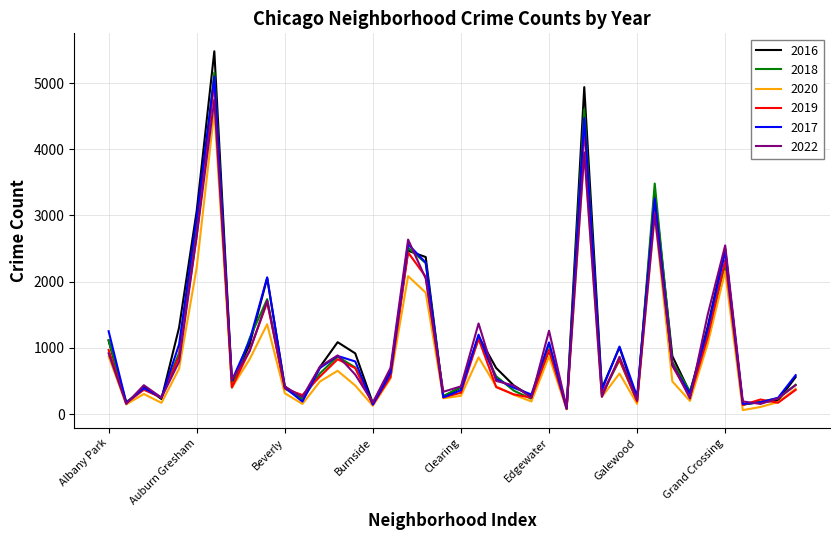

What is the maximum value shown in the chart?

5481